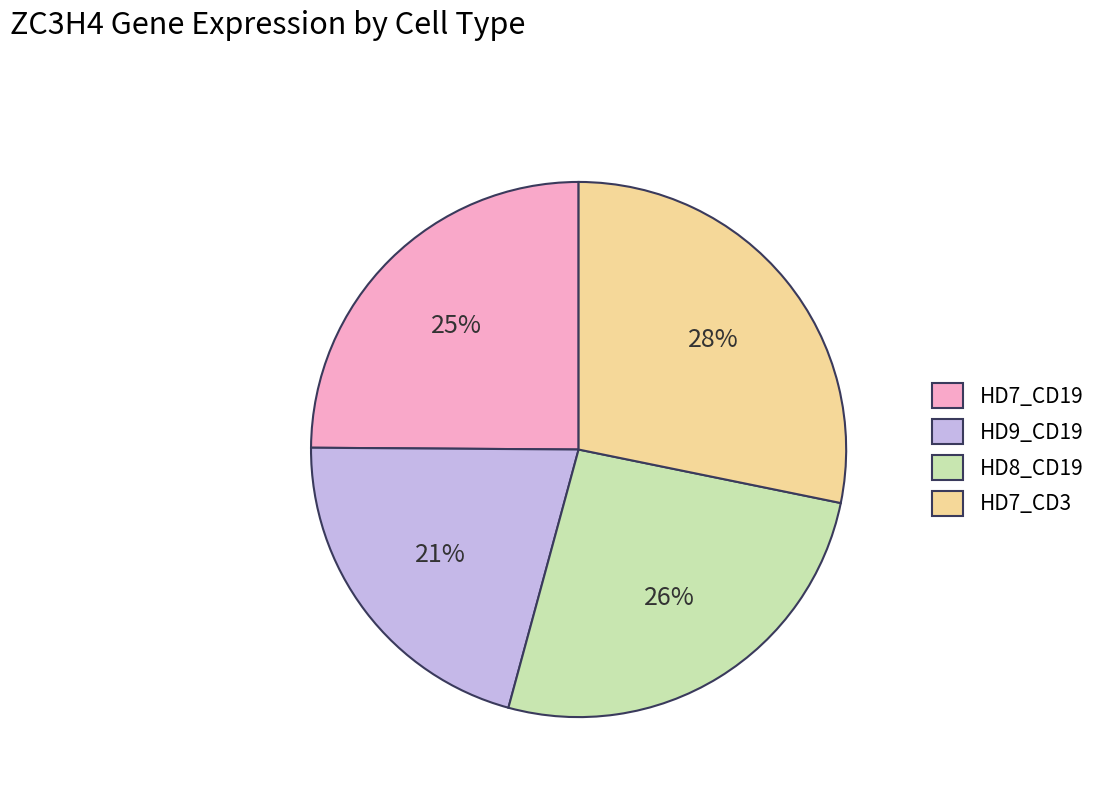

Count the number of slices in the pie.

4